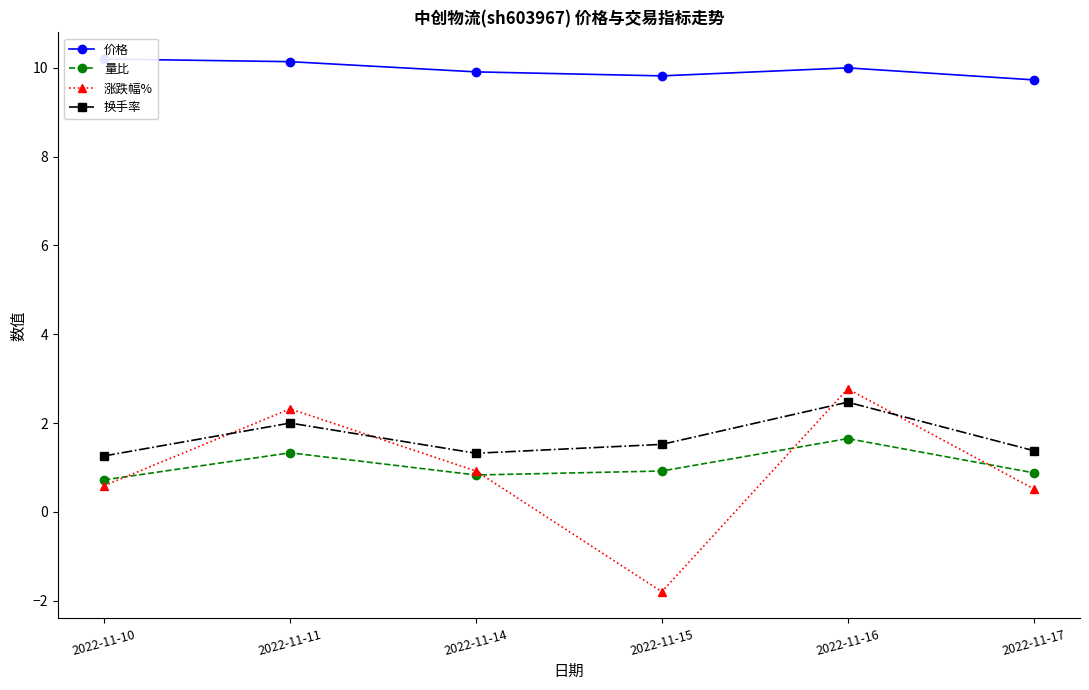

True or false: 价格 and 涨跌幅% cross at least once.

False